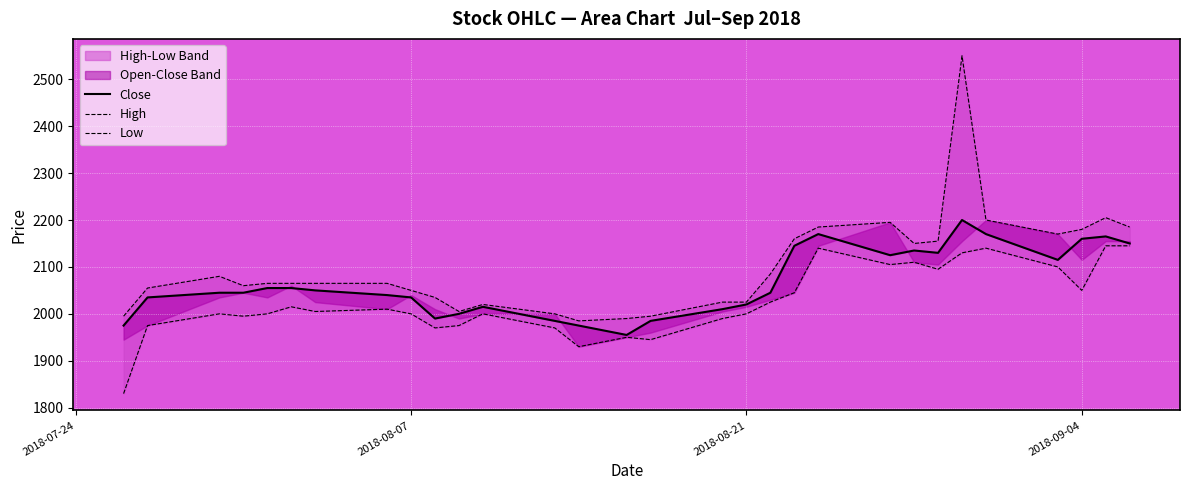

What is the value of the Close point at the 25th from the left?

2200